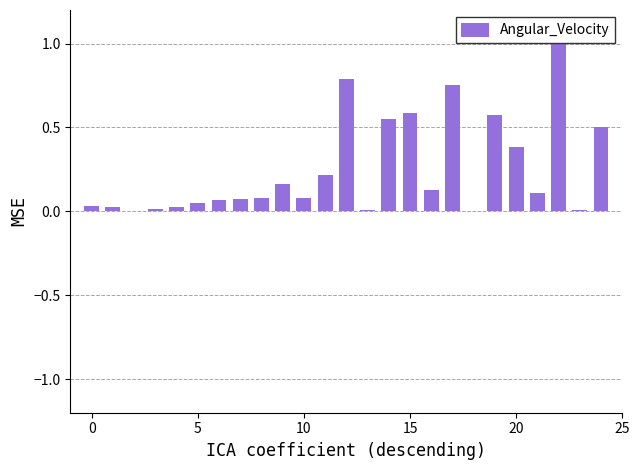

What is the sum of all values?

6.2